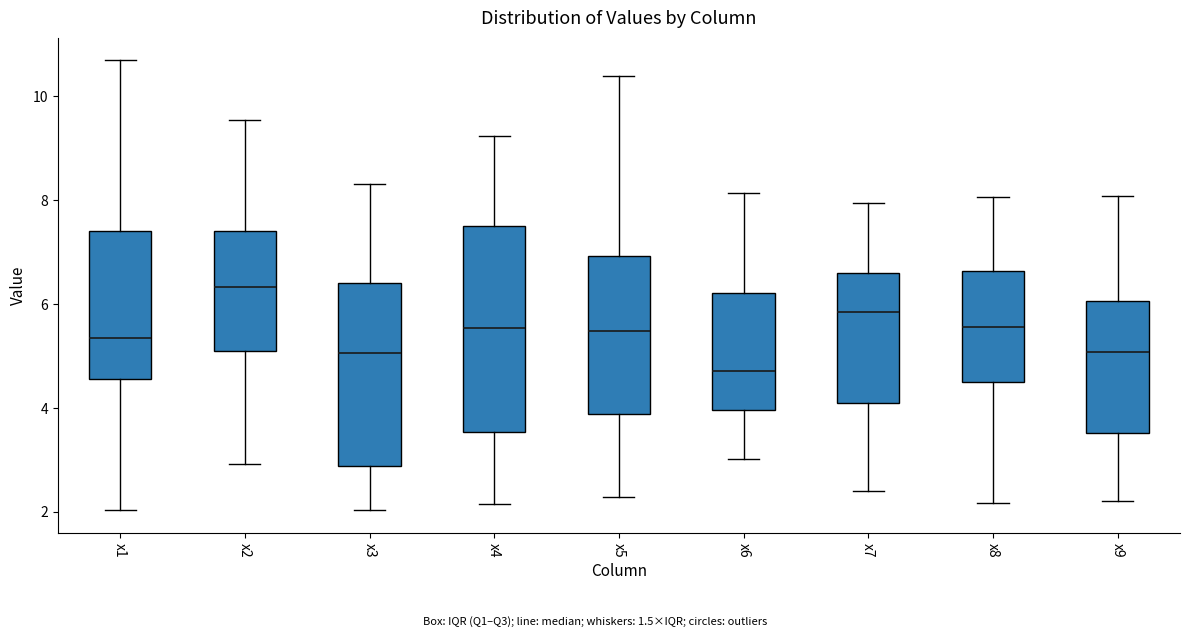

Reading left to right, read every box against the y-axis: the position of its median line, the range the box covers, and the ends of its whiskers. The values are not printed on the chart, so give them approximately, as read against the axis.

x1: median 5.4, box 4.6 to 7.4, whiskers 2.0 to 10.6
x2: median 6.4, box 5.0 to 7.4, whiskers 3.0 to 9.6
x3: median 5.0, box 2.8 to 6.4, whiskers 2.0 to 8.2
x4: median 5.6, box 3.6 to 7.6, whiskers 2.2 to 9.2
x5: median 5.4, box 3.8 to 7.0, whiskers 2.2 to 10.4
x6: median 4.8, box 4.0 to 6.2, whiskers 3.0 to 8.2
x7: median 5.8, box 4.0 to 6.6, whiskers 2.4 to 8.0
x8: median 5.6, box 4.4 to 6.6, whiskers 2.2 to 8.0
x9: median 5.0, box 3.6 to 6.0, whiskers 2.2 to 8.0